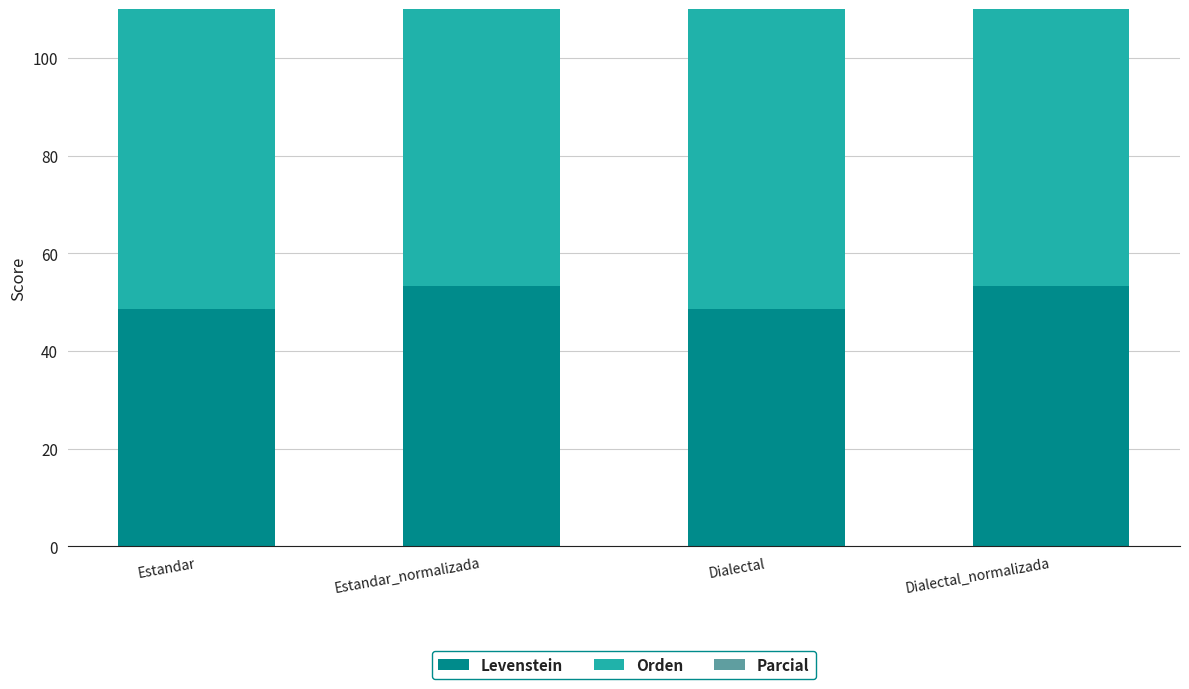

The Levenstein series shows 53.4 at Estandar_normalizada. True or false?

True